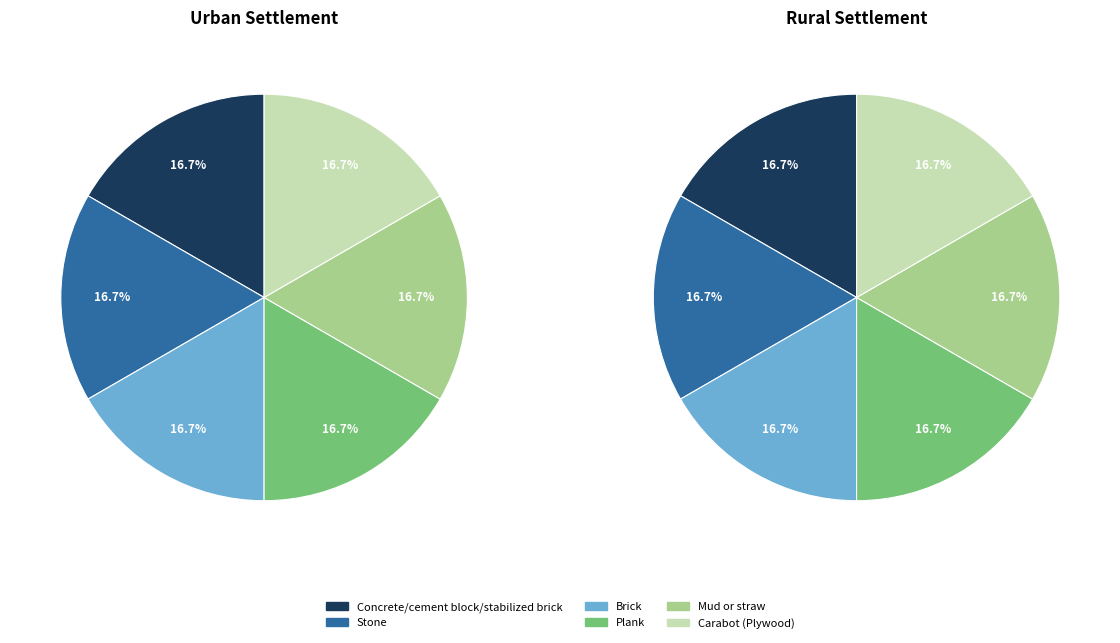

Which series has the widest spread of values?

rural_values